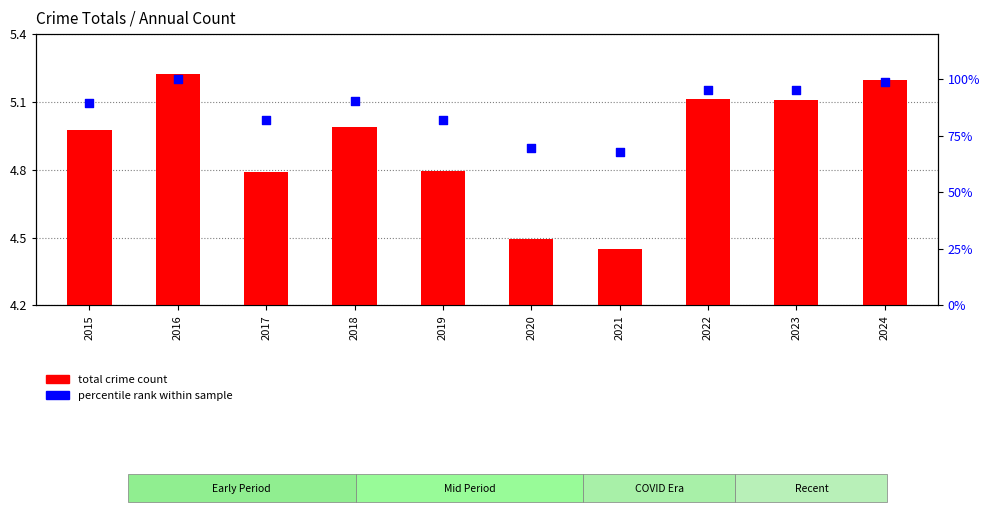

At which category is the sum across all series the highest?

2016